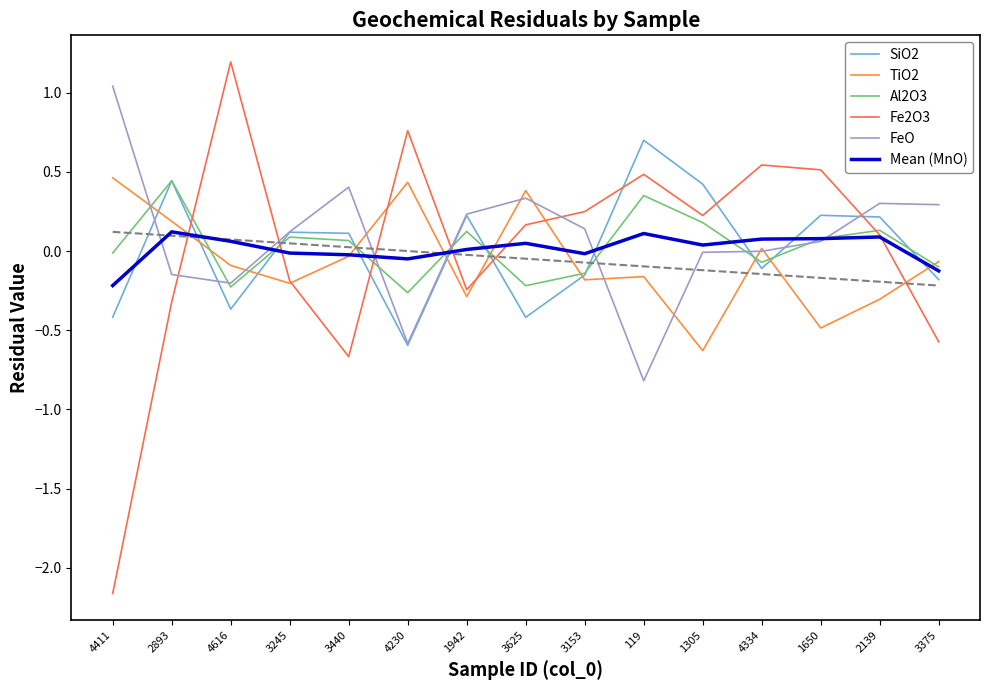

Does the chart have visible grid lines?

No